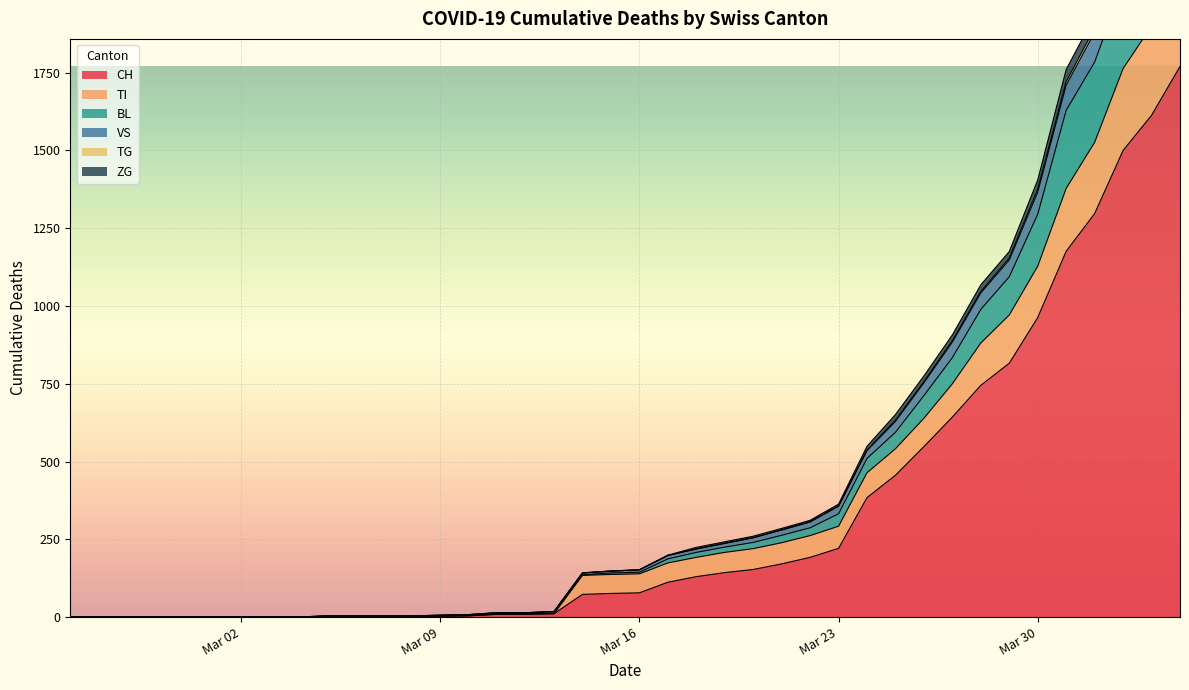

The value of CH at Mar 30 is 963. True or false?

True